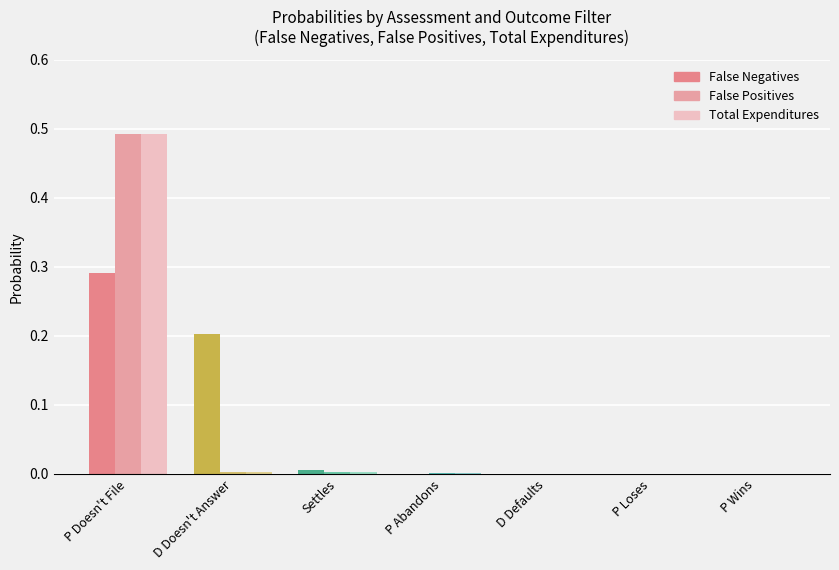

The Total Expenditures series shows 0.0 at D Doesn't Answer. True or false?

True